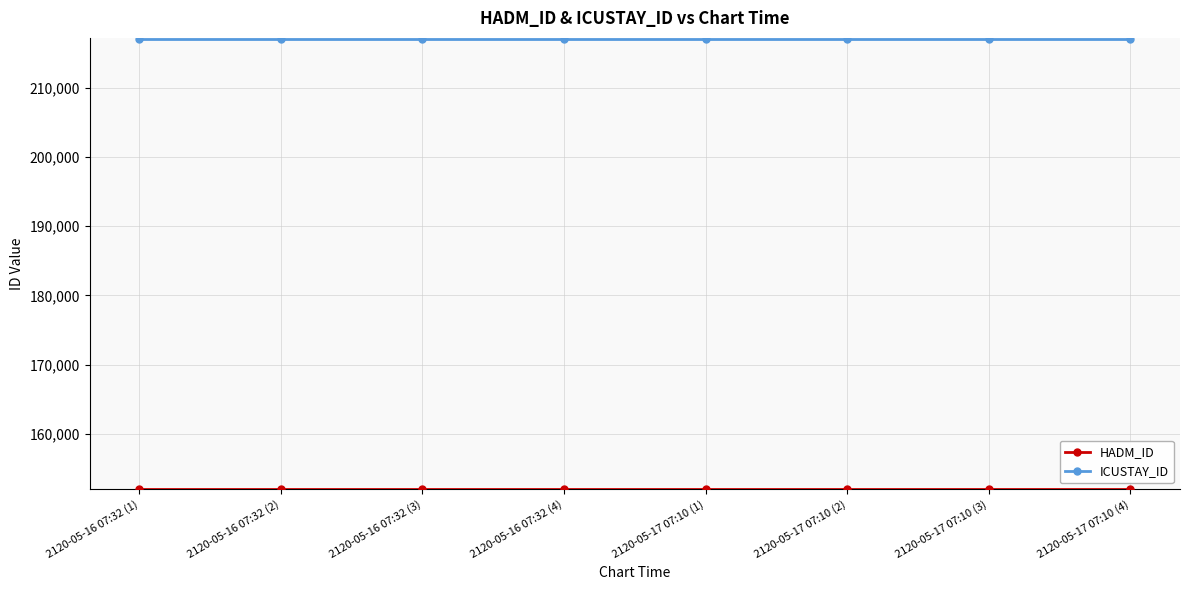

What is the label of the 5th point from the right?

2120-05-16 07:32 (4)